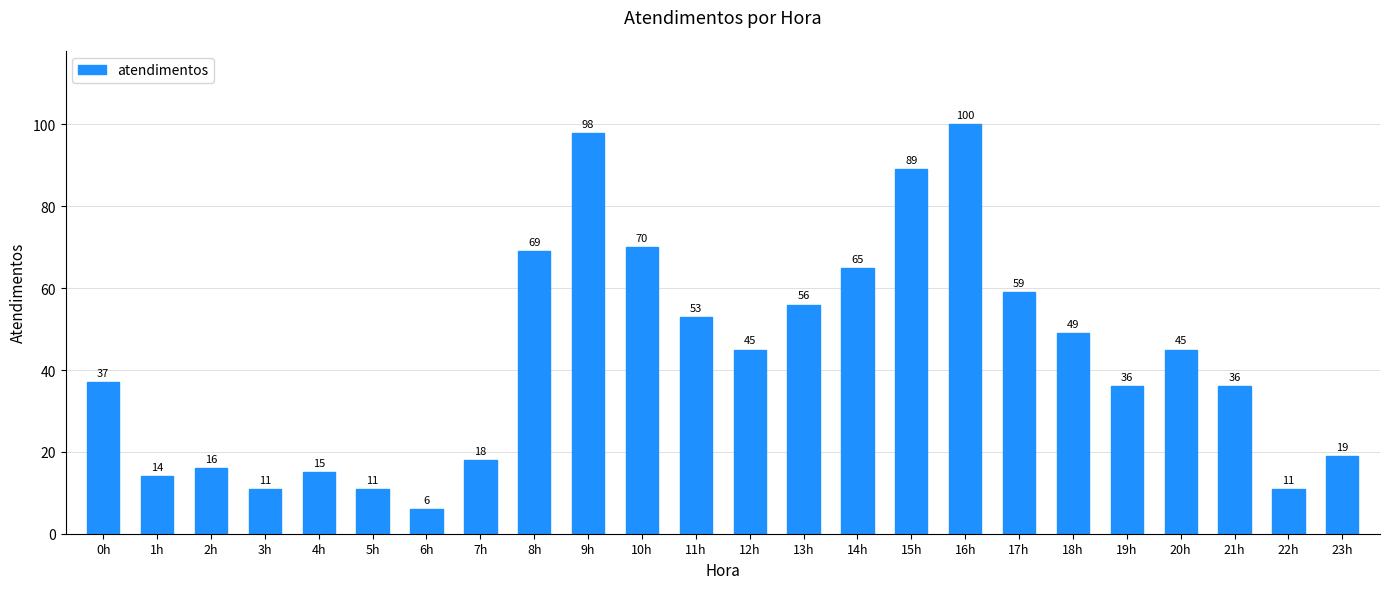

Between 10h and 8h, which is larger?

10h